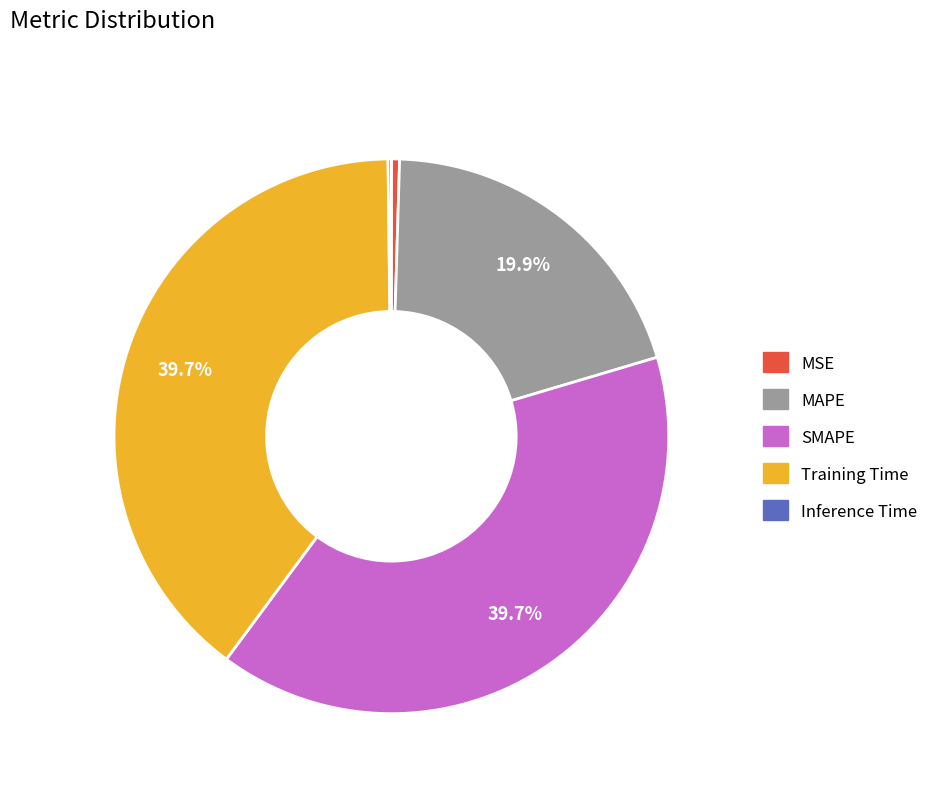

Does SMAPE account for over 50% of the chart?

No